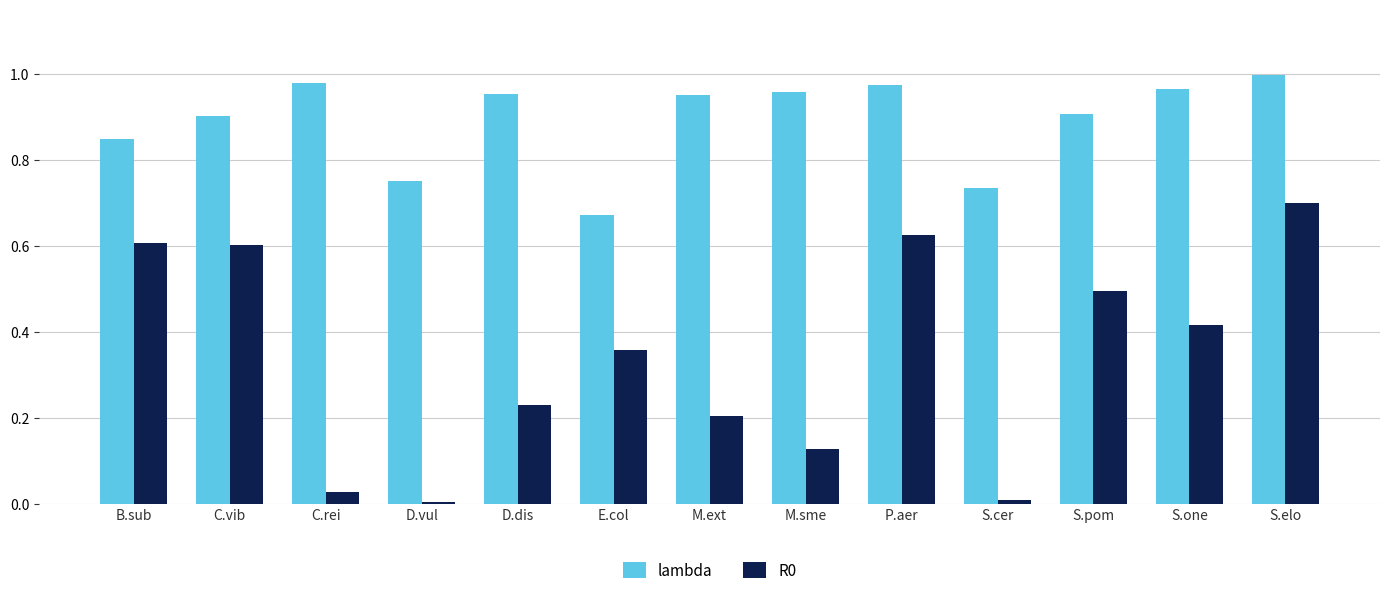

How many categories are shown in the chart?

13